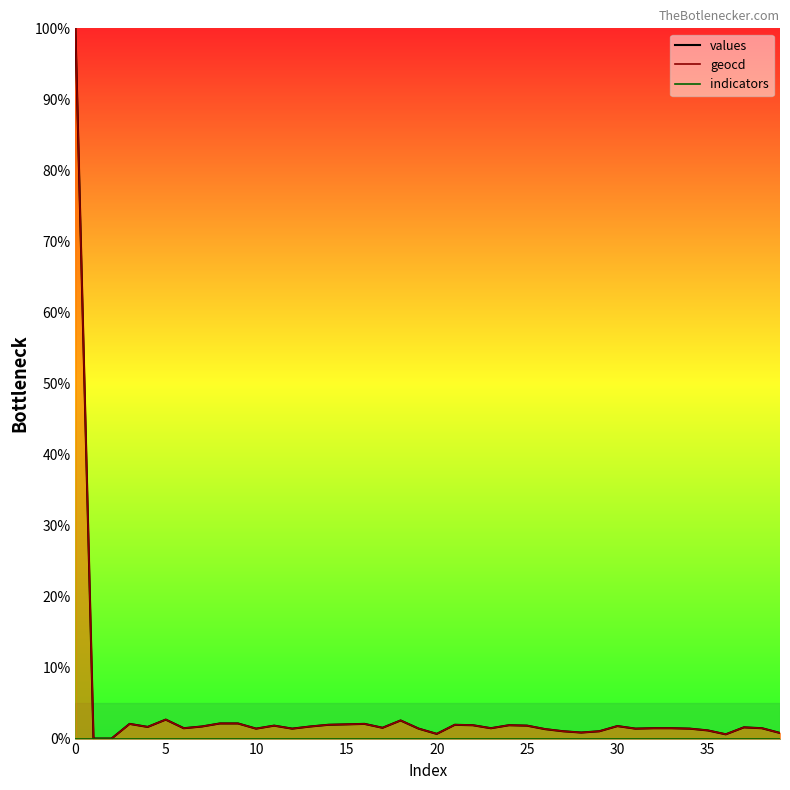

How many lines are shown in the chart?

3